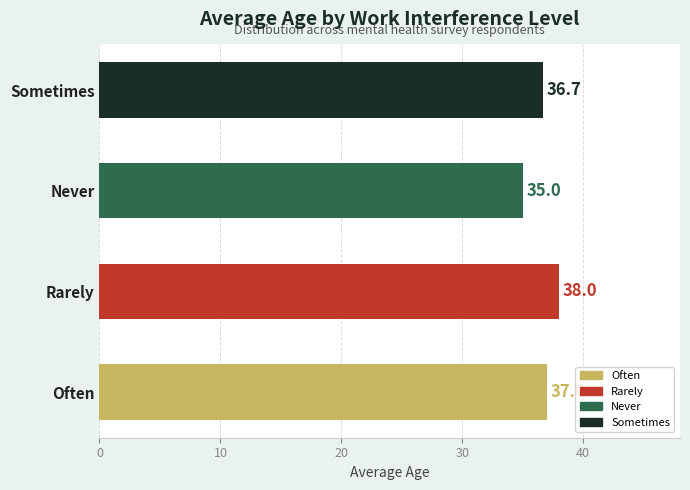

Approximately how many times larger is the value at Often compared to Sometimes?

1.0